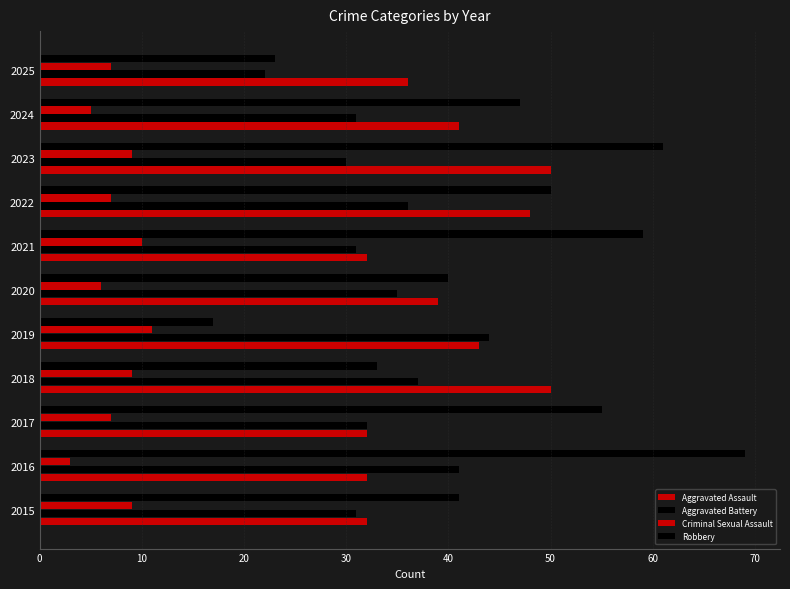

List the series in order of their peak value, highest first.

Robbery, Aggravated Assault, Aggravated Battery, Criminal Sexual Assault